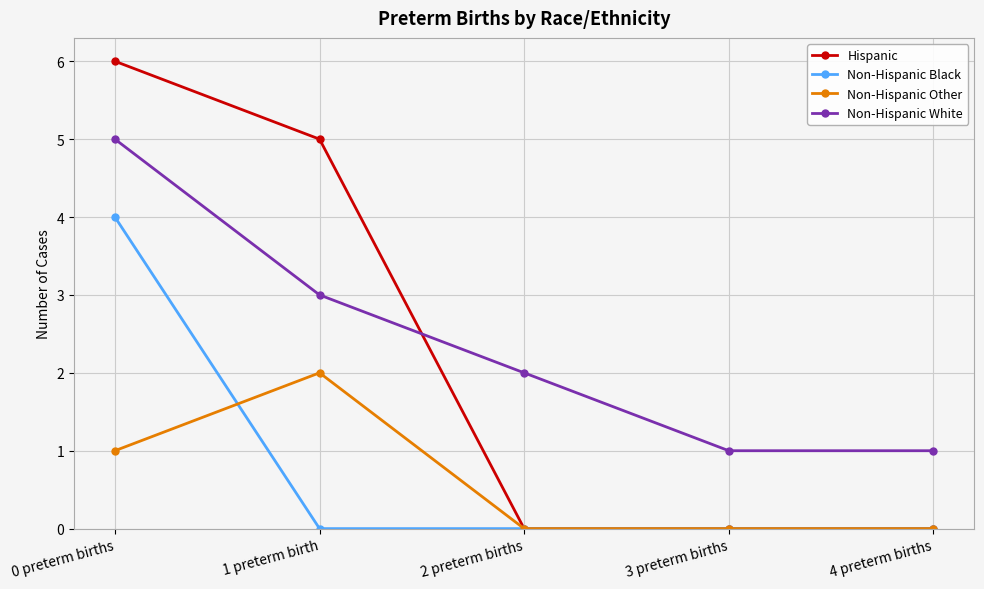

What is the difference between the second highest and minimum values in the Non-Hispanic Other series?

1